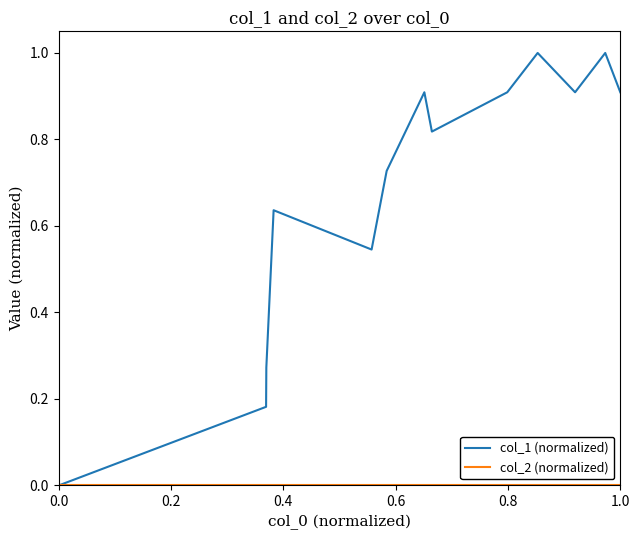

Which series has the widest spread of values?

col_1 (normalized)